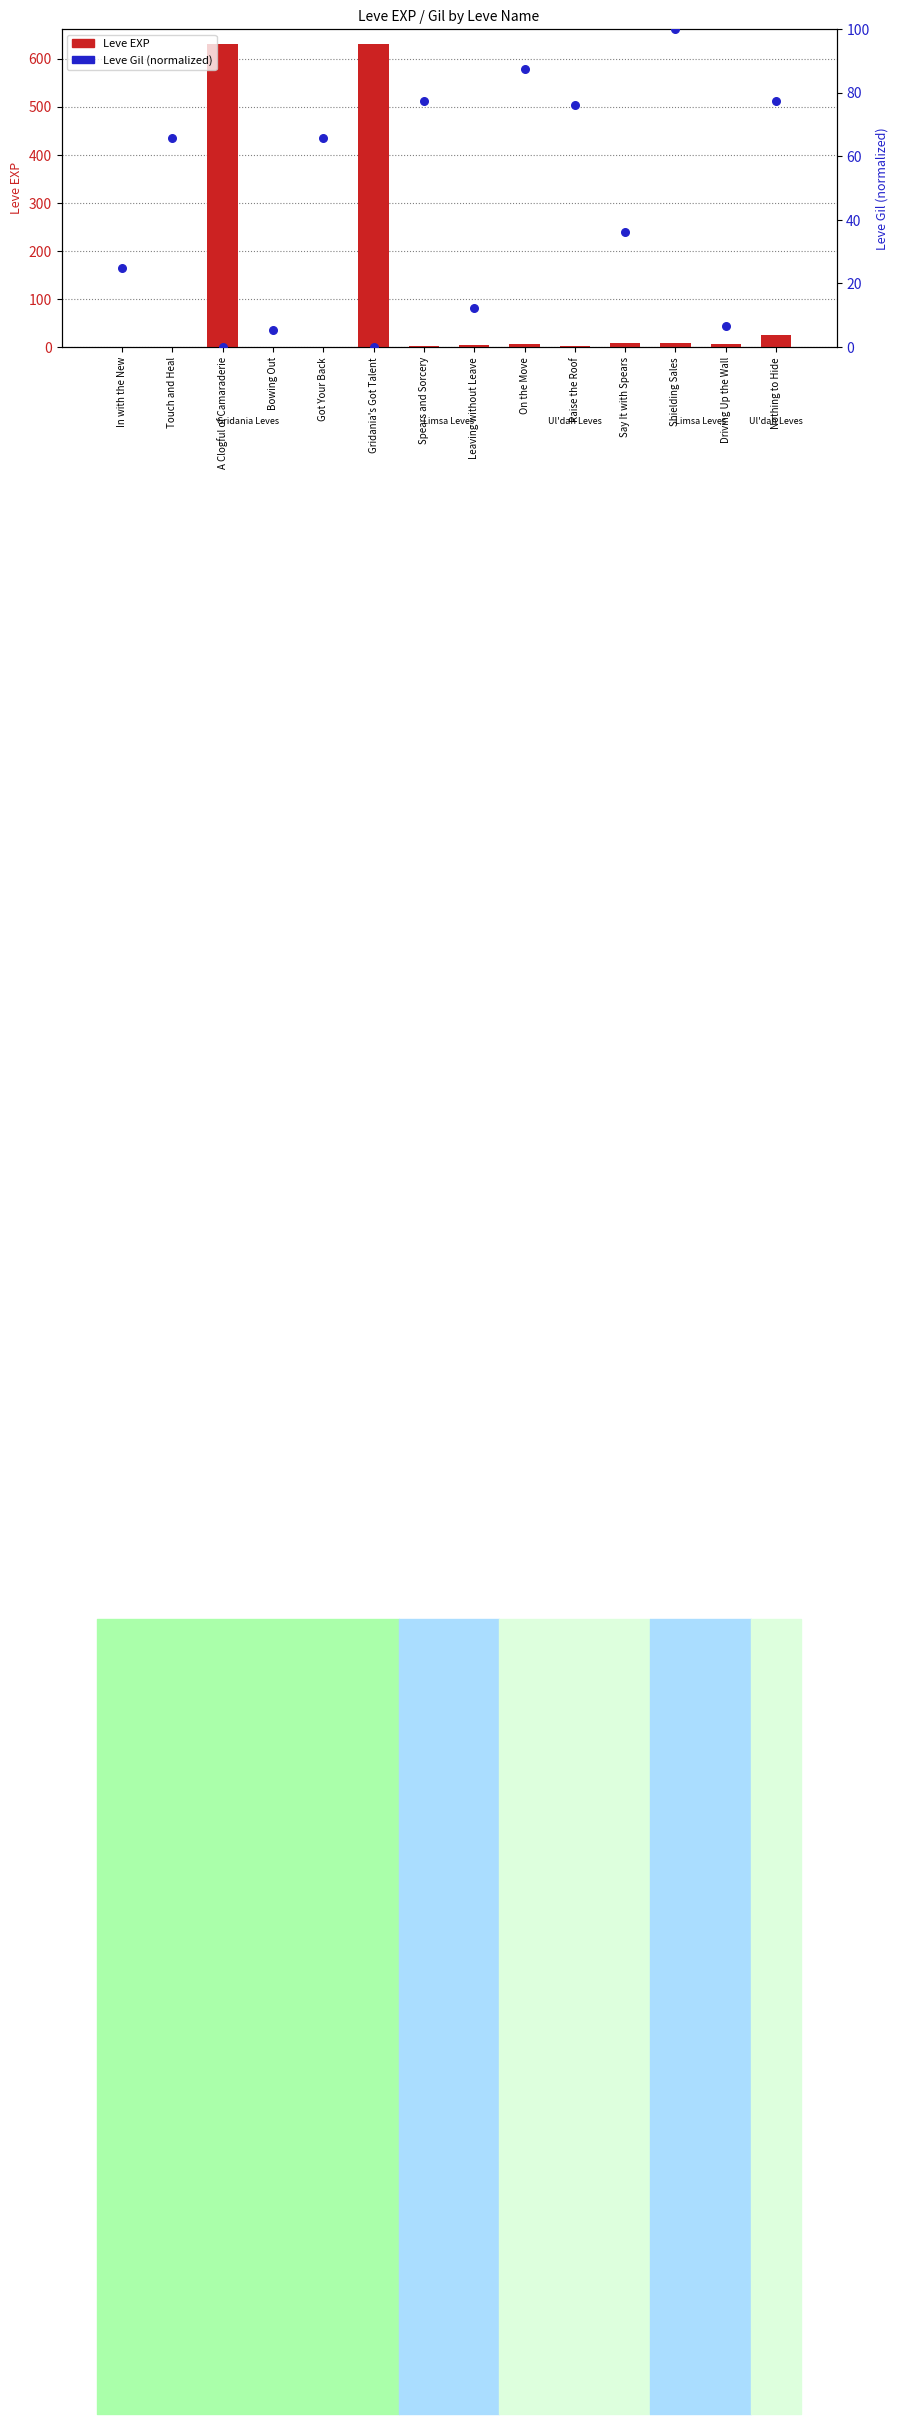

At how many categories does at least one series exceed 312?

2